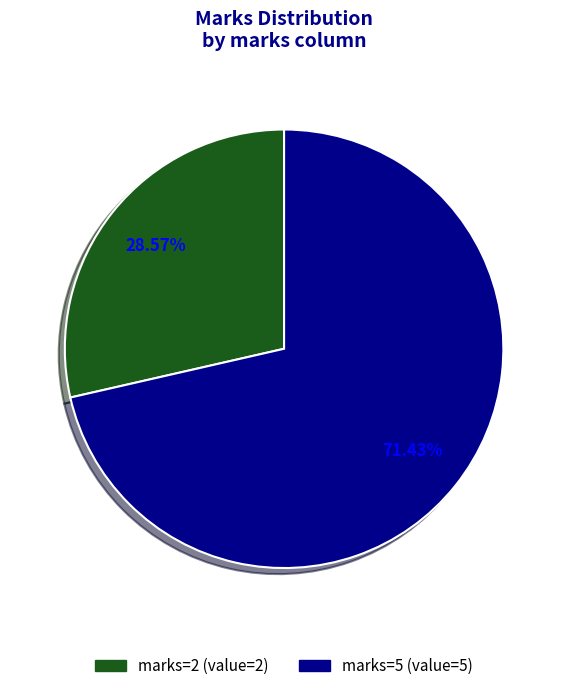

Does marks=2 (value=2) account for over 50% of the chart?

No